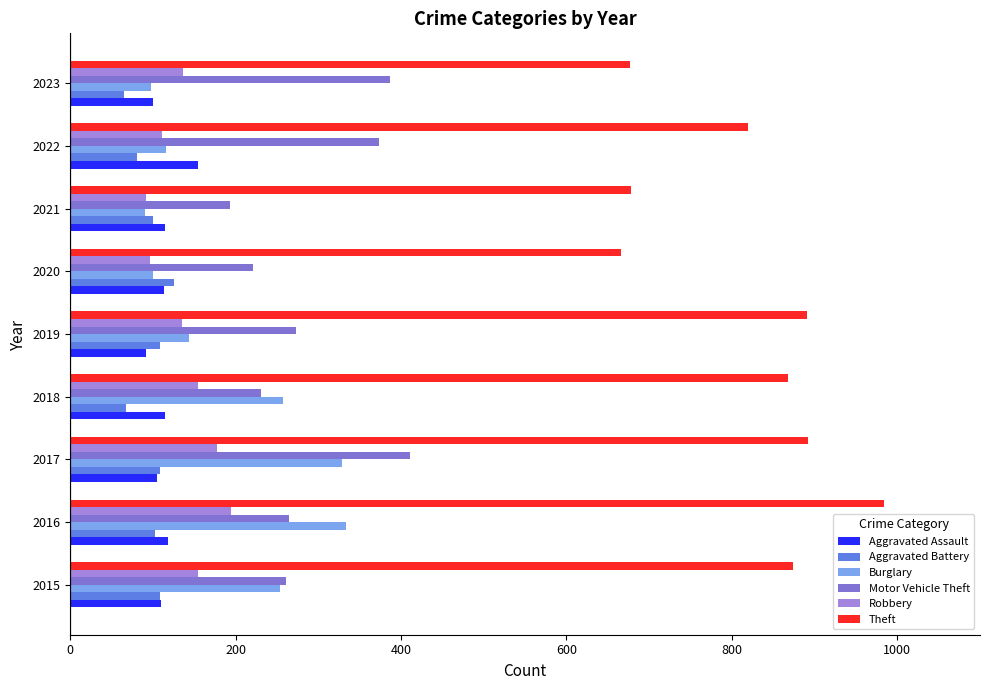

Is the value of Aggravated Battery at 2022 greater than the value of Burglary at 2016?

No